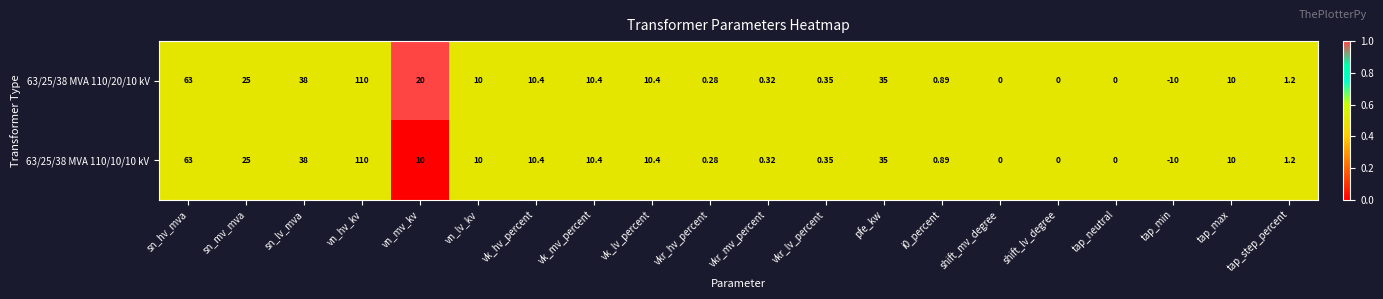

Where is 63/25/38 MVA 110/20/10 kV nearest to the value 50?

sn_lv_mva